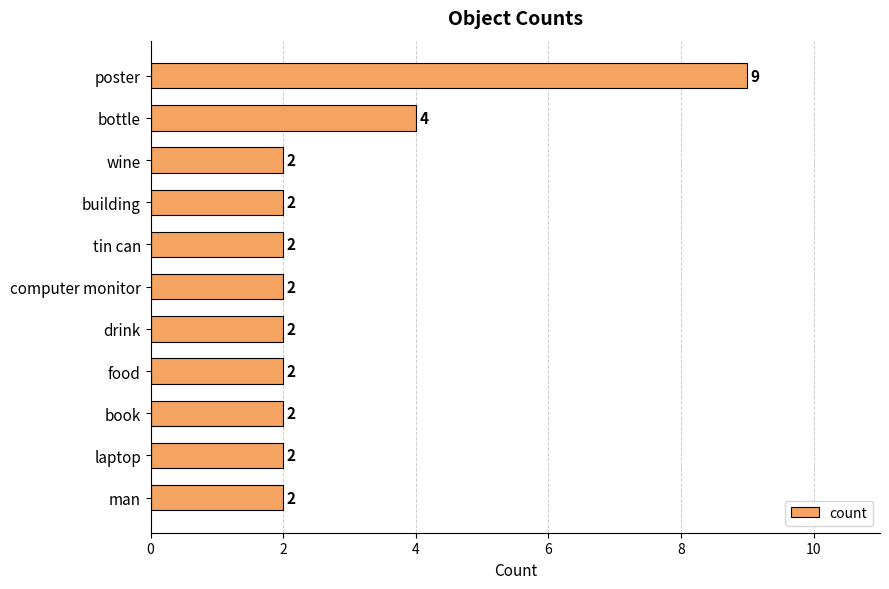

Approximately how many times larger is the value at drink compared to food?

1.0